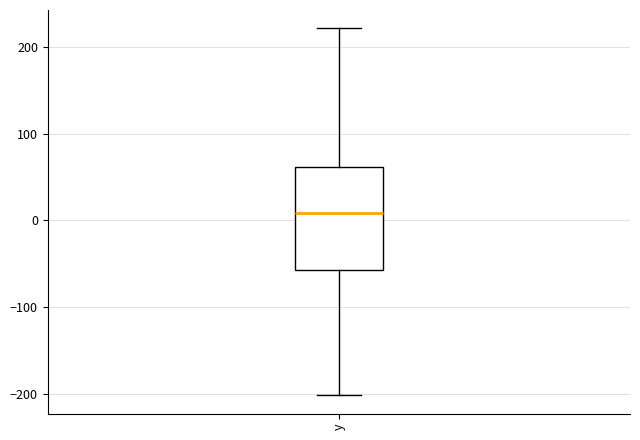

Where does the lower whisker of the box for y end on the y-axis? The values are not printed on the chart, so give them approximately, as read against the axis.

-200